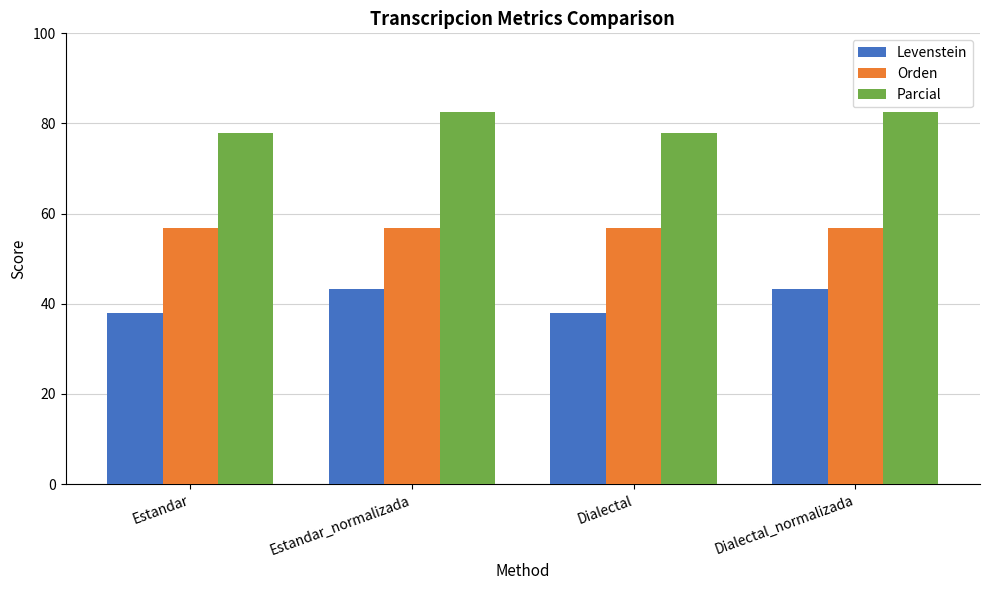

Reading left to right, list all the values displayed in this chart.

Levenstein: 38.0	43.3	38.0	43.3
Orden: 56.9	56.9	56.9	56.9
Parcial: 77.9	82.5	77.9	82.5